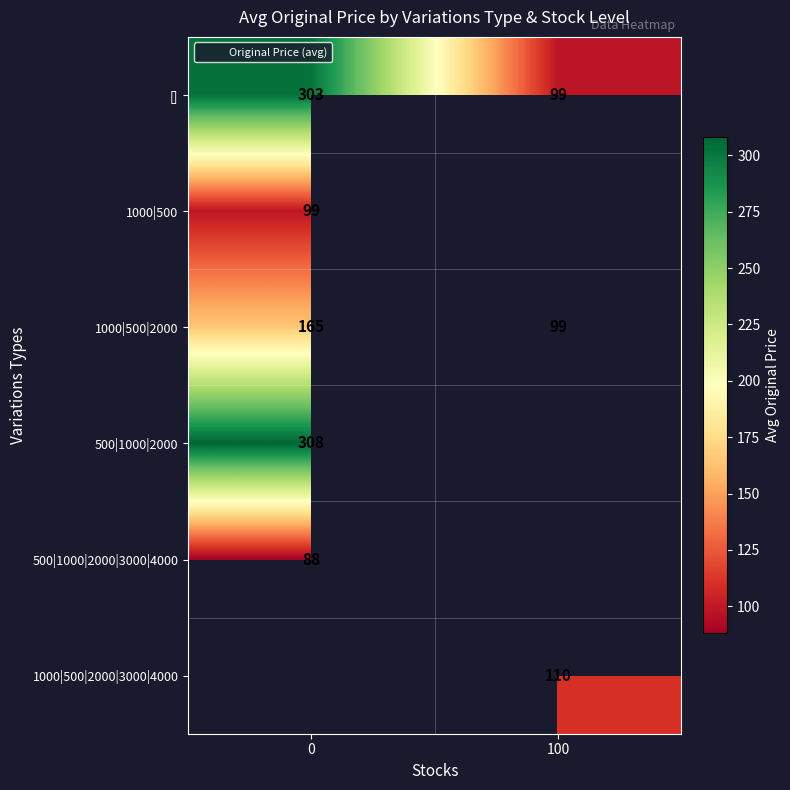

Count the 1000|500|2000 values in the range 99 to 165.

2